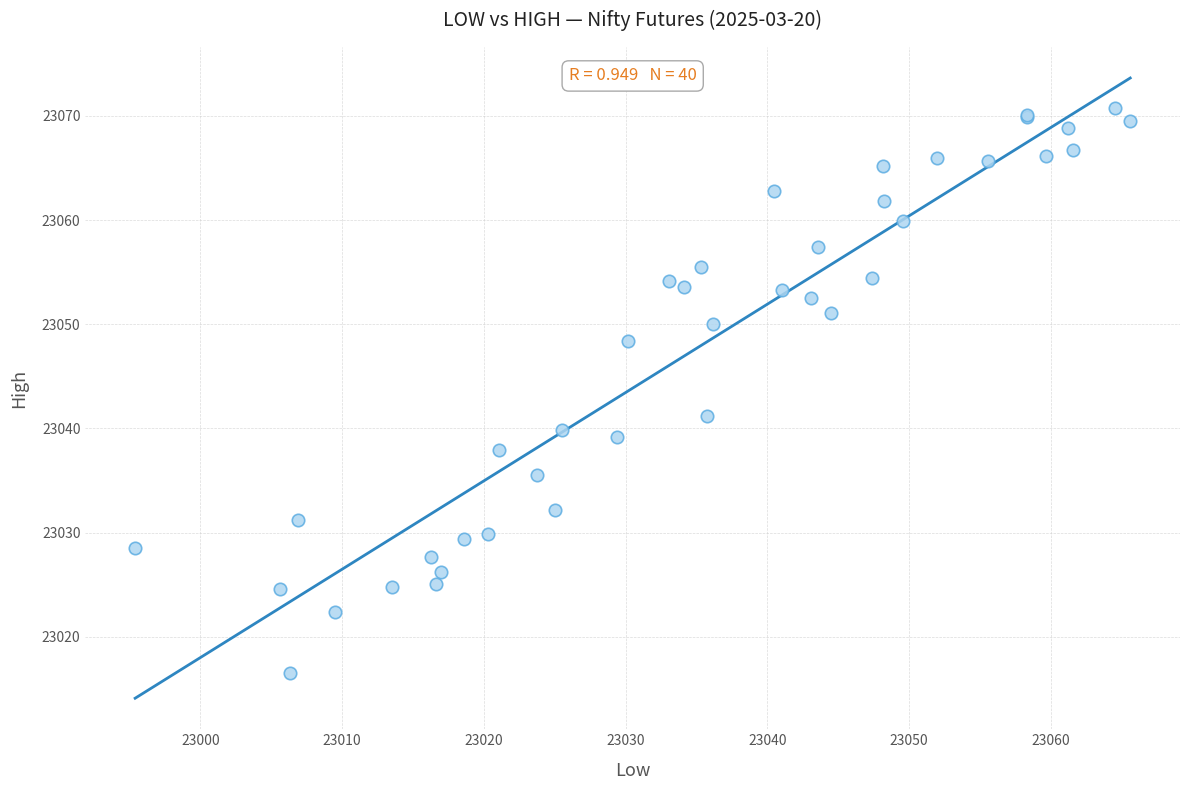

What Y value in the scatter plot is closest to 23043?

23041.2